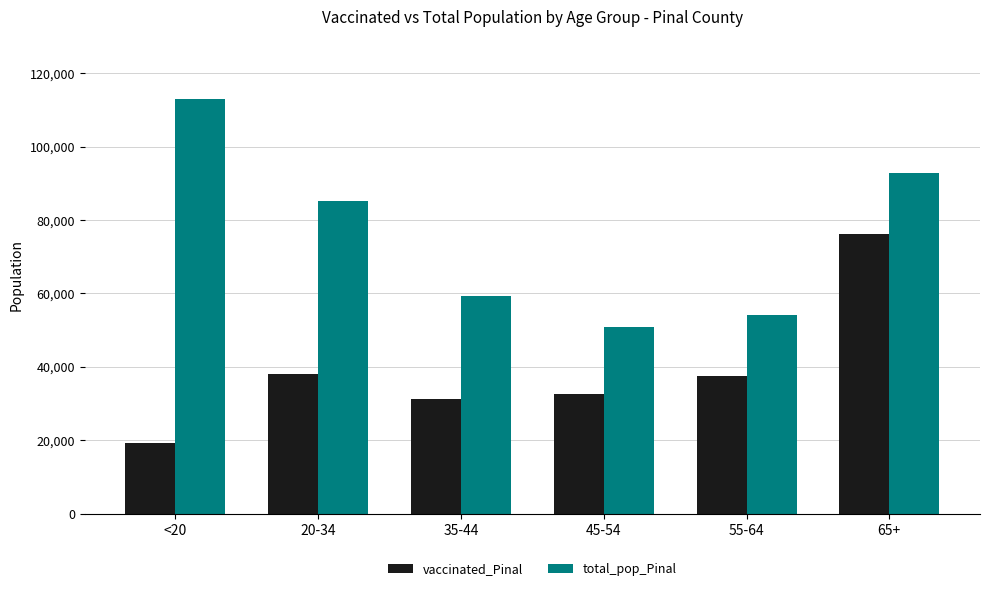

What is the average value of the vaccinated_Pinal series?

39140